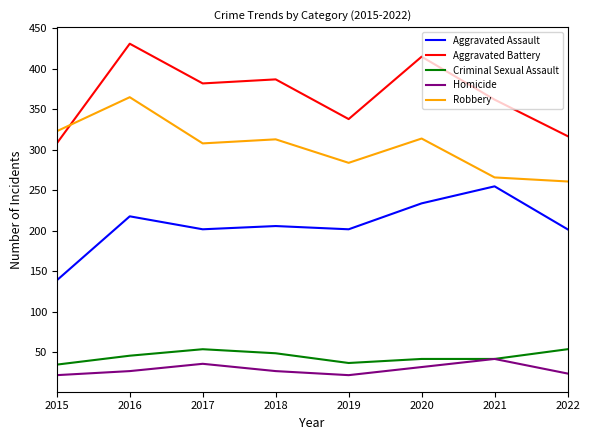

Rank the series at 2016 from lowest to highest value.

Homicide, Criminal Sexual Assault, Aggravated Assault, Robbery, Aggravated Battery